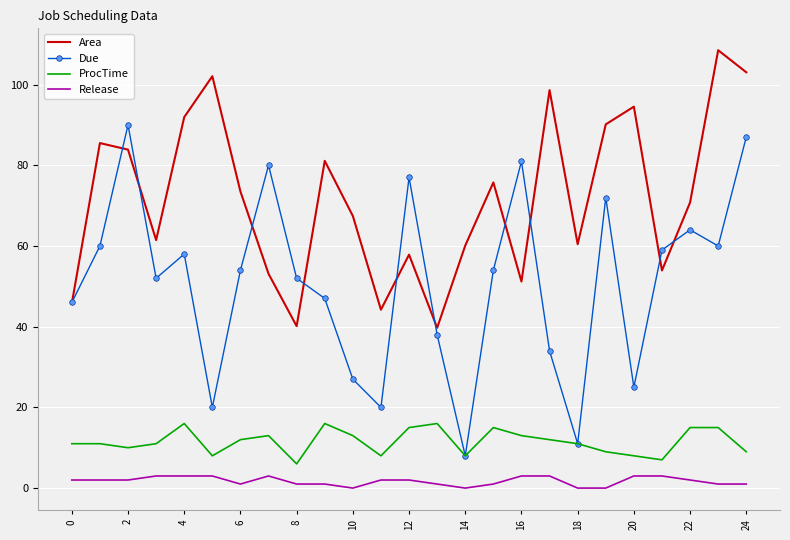

How many interior local peaks does the Area series have?

8